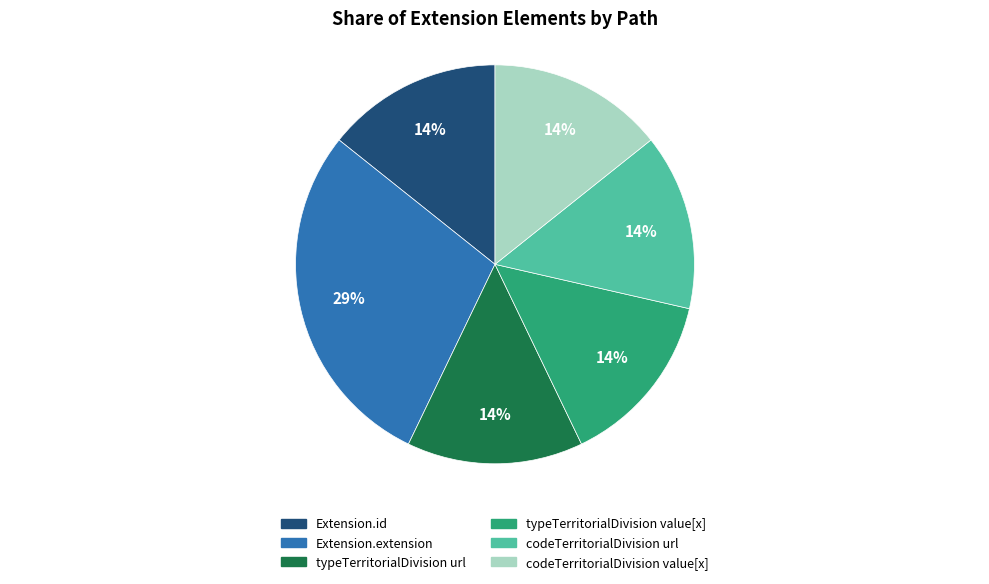

What is the largest slice in the pie chart?

Extension.extension